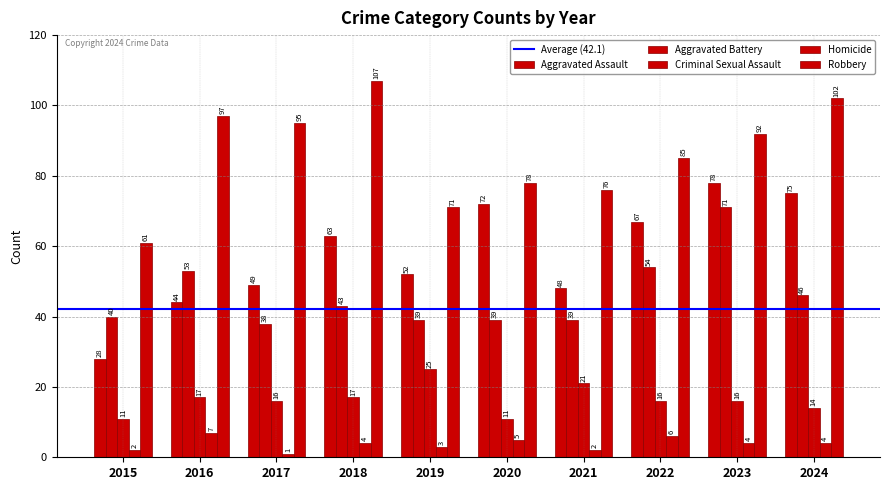

How many bars are there in each group?

5